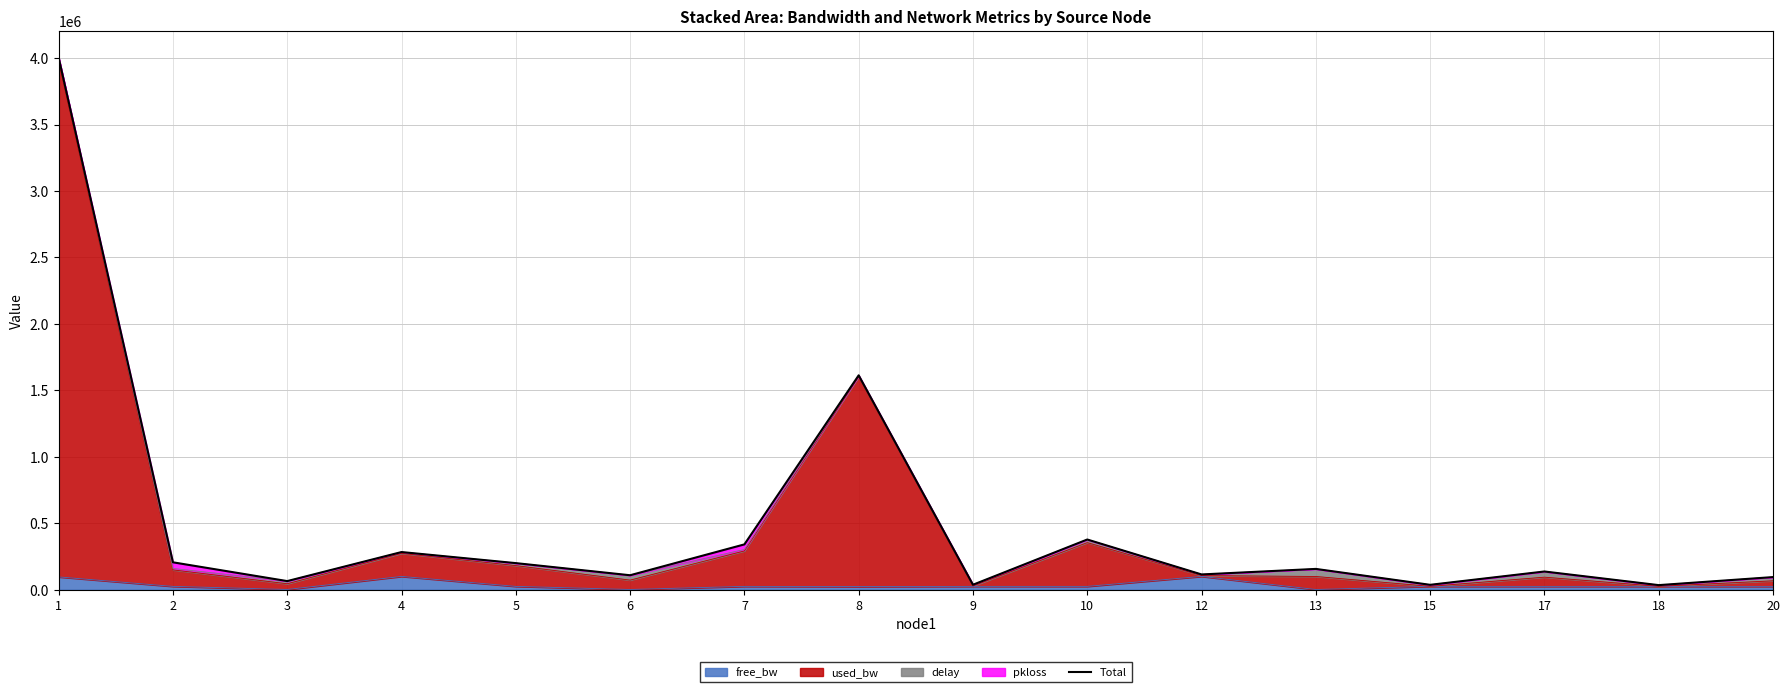

At which category does the chart reach its peak across all series?

1